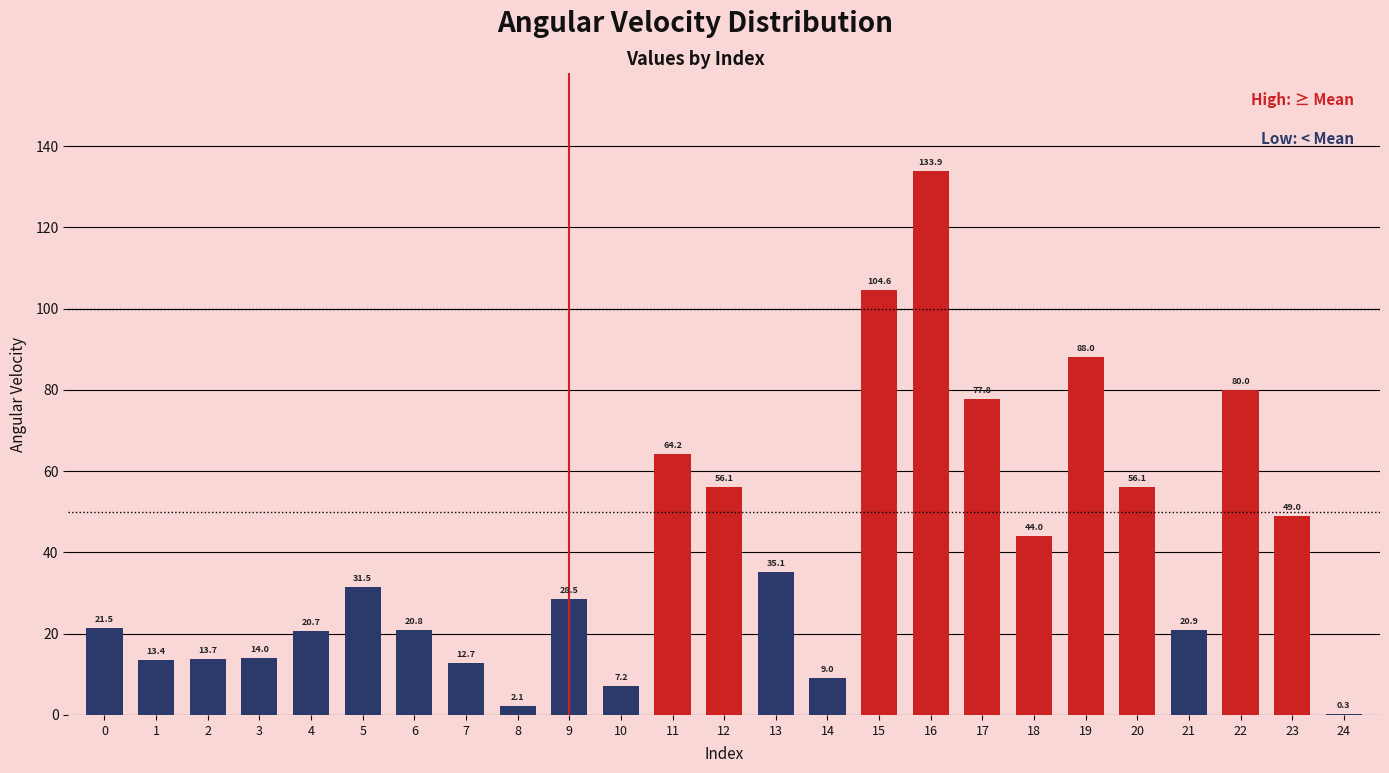

What is the sum of the values at 8 and 4?

22.9